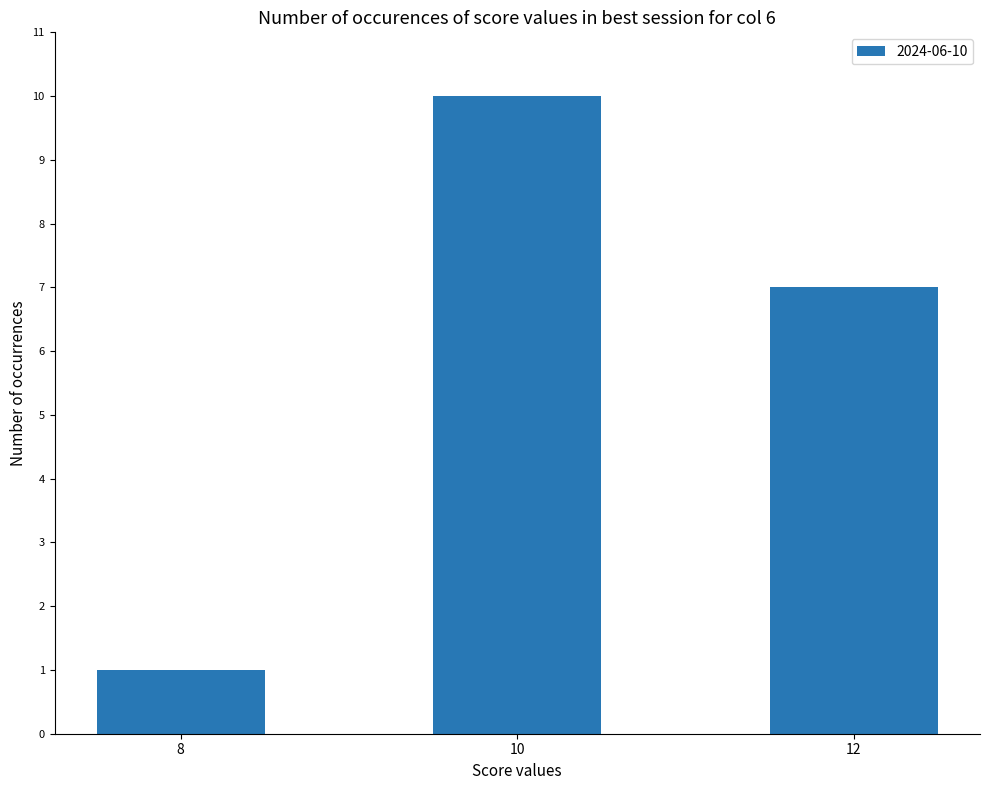

At which label is the value closest to 5?

12